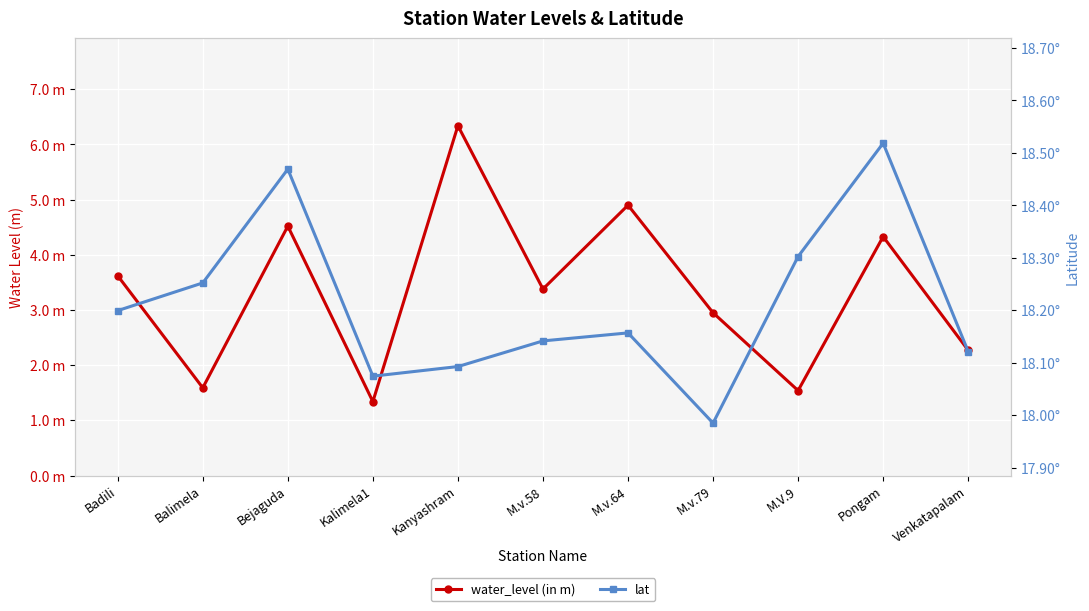

Reading left to right, extract all data points from this chart.

water_level (in m): Badili=3.6	Balimela=1.6	Bejaguda=4.5	Kalimela1=1.3	Kanyashram=6.3	M.v.58=3.4	M.v.64=4.9	M.v.79=3.0	M.V.9=1.5	Pongam=4.3	Venkatapalam=2.3
lat: Badili=18.2	Balimela=18.3	Bejaguda=18.5	Kalimela1=18.1	Kanyashram=18.1	M.v.58=18.1	M.v.64=18.2	M.v.79=18.0	M.V.9=18.3	Pongam=18.5	Venkatapalam=18.1